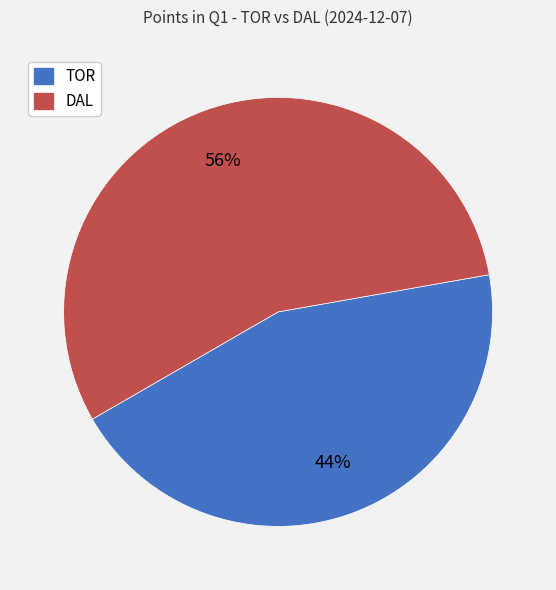

Combined, do DAL and TOR account for over 50%?

Yes